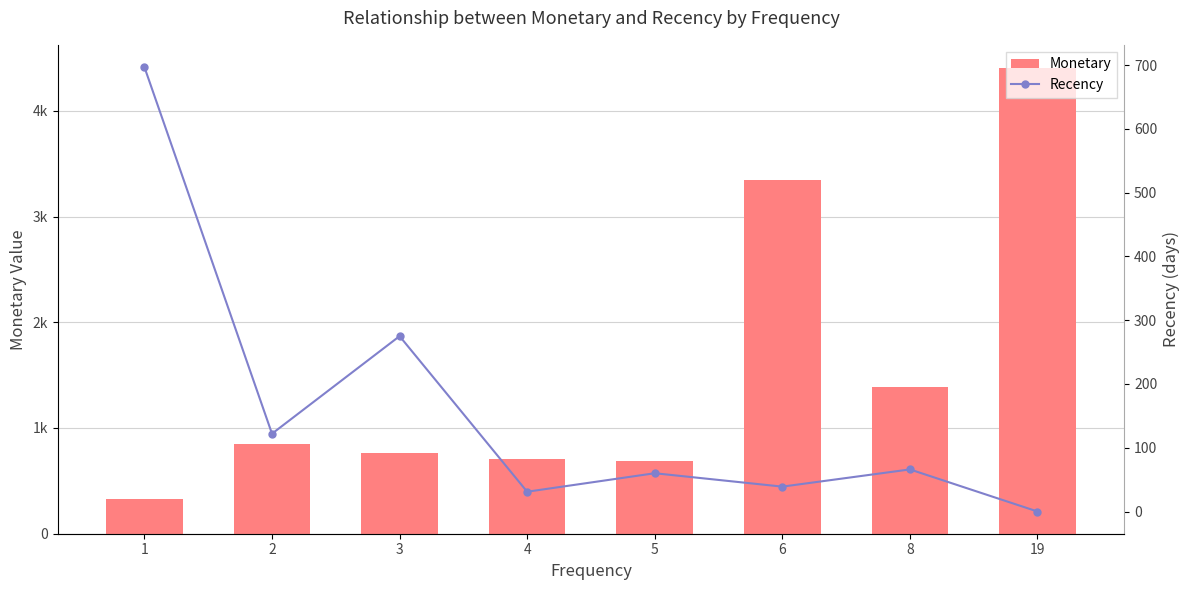

Between 3 and 19, which series saw the biggest shift?

Monetary